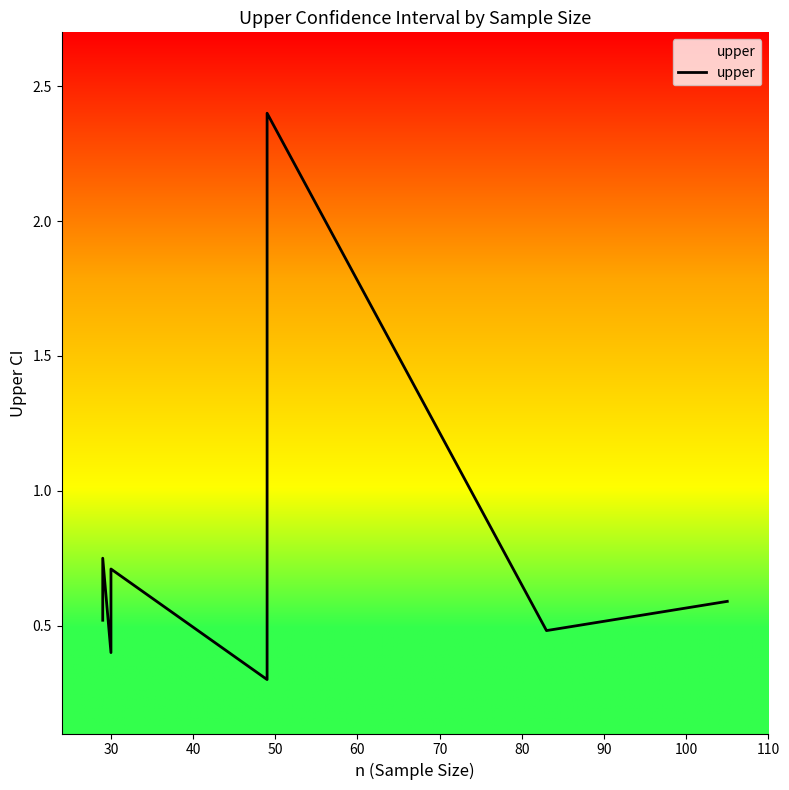

How many interior local valleys (lower than both neighbors) does the data have?

3